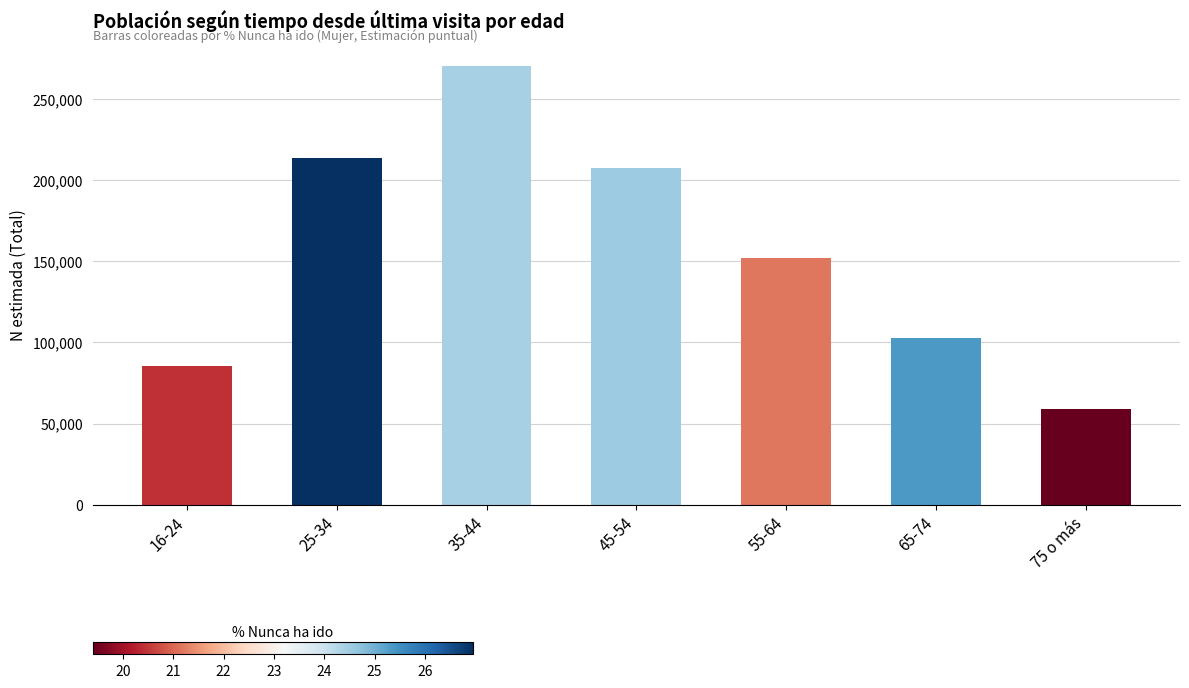

Reading left to right, what are all the values shown in this chart?

16-24=85187	25-34=213312	35-44=270254	45-54=207281	55-64=151942	65-74=102535	75 o más=58817